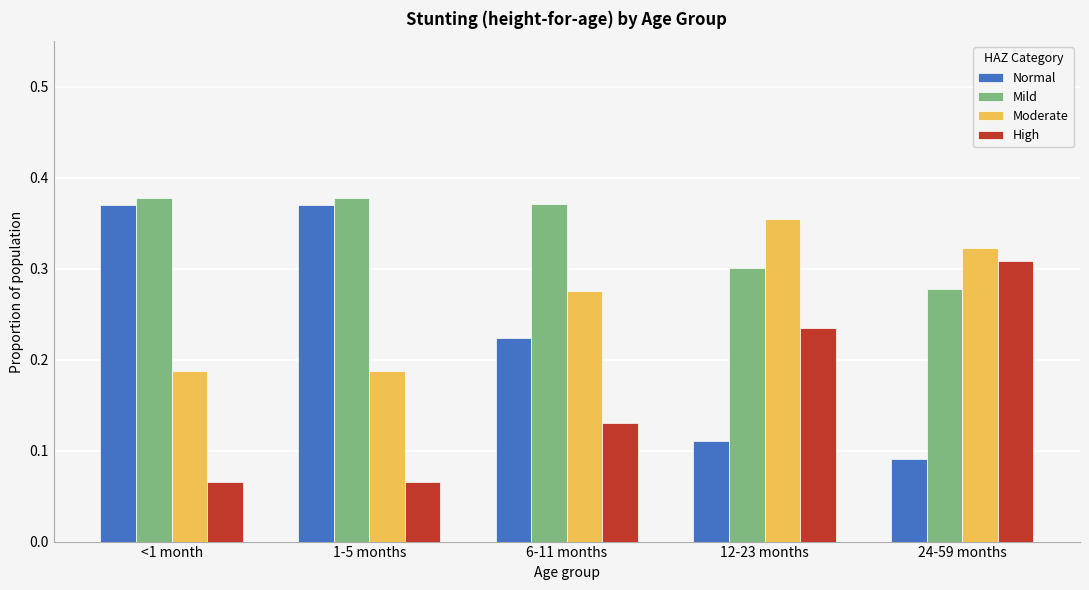

At which label does Moderate reach its peak?

12-23 months